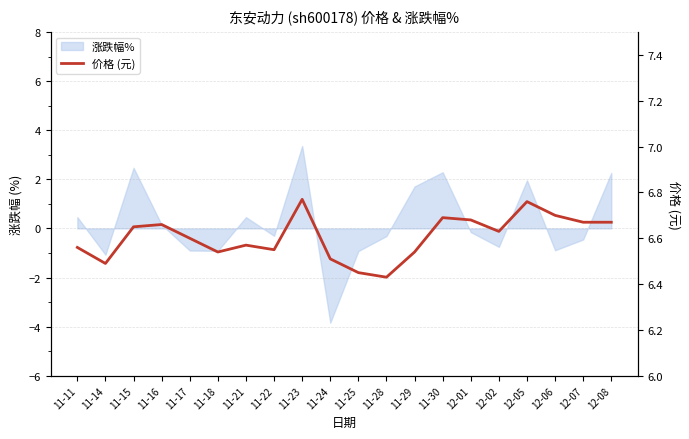

Is it true that the value at 11-18 is 6.5?

True